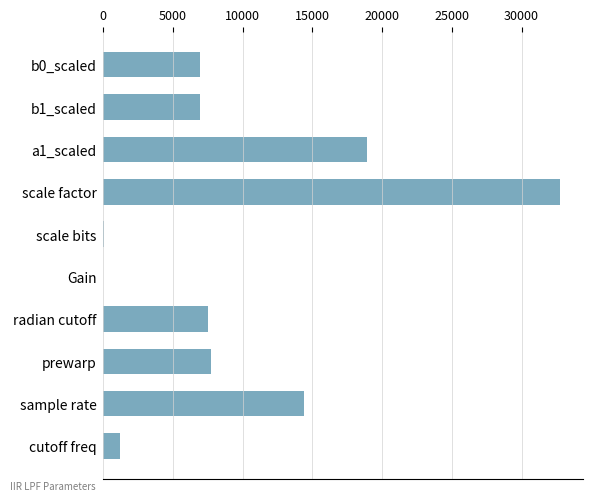

What is the sum of the values at scale factor and a1_scaled?

51687.0